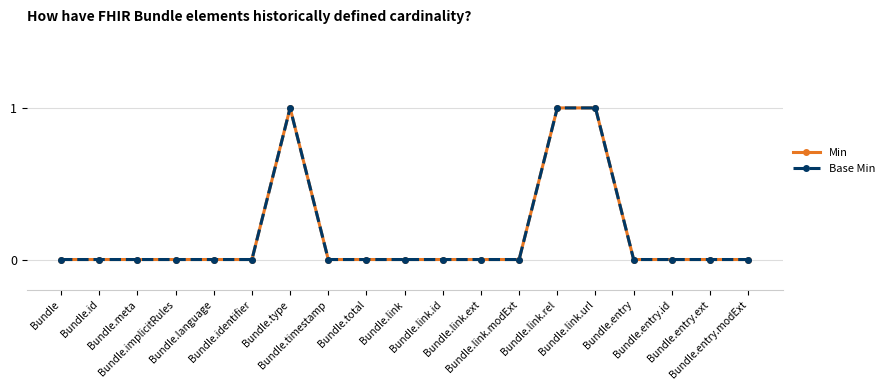

Which series changed the most between Bundle.id and Bundle.implicitRules?

Min